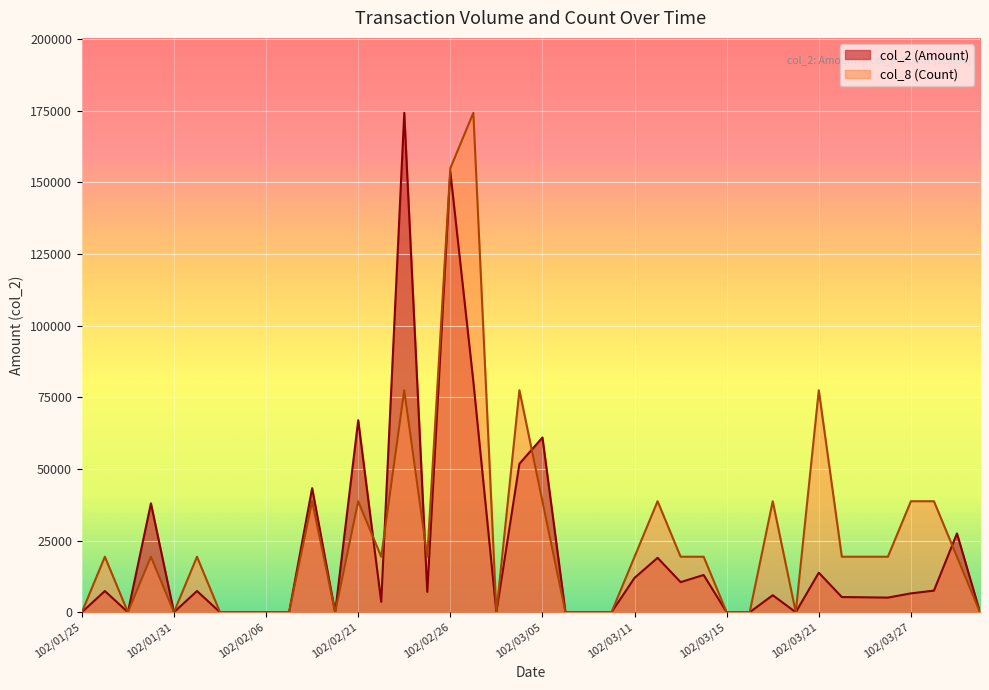

Reading right to left, what are all the values shown in this chart?

col_2 (Amount): 0.0	27500.0	7540.0	6580.0	5100.0	5200.0	5300.0	13800.0	0.0	5930.0	0.0	0.0	13000.0	10500.0	18980.0	12000.0	0.0	0.0	0.0	61000.0	51800.0	0.0	80500.0	153810.0	7100.0	174320.0	3600.0	67000.0	0.0	43300.0	0.0	0.0	0.0	0.0	7400.0	0.0	38000.0	0.0	7400.0	0.0
col_8 (Count): 0.0	19368.9	38737.8	38737.8	19368.9	19368.9	19368.9	77475.6	0.0	38737.8	0.0	0.0	19368.9	19368.9	38737.8	19368.9	0.0	0.0	0.0	38737.8	77475.6	0.0	174320.0	154951.1	19368.9	77475.6	19368.9	38737.8	0.0	38737.8	0.0	0.0	0.0	0.0	19368.9	0.0	19368.9	0.0	19368.9	0.0